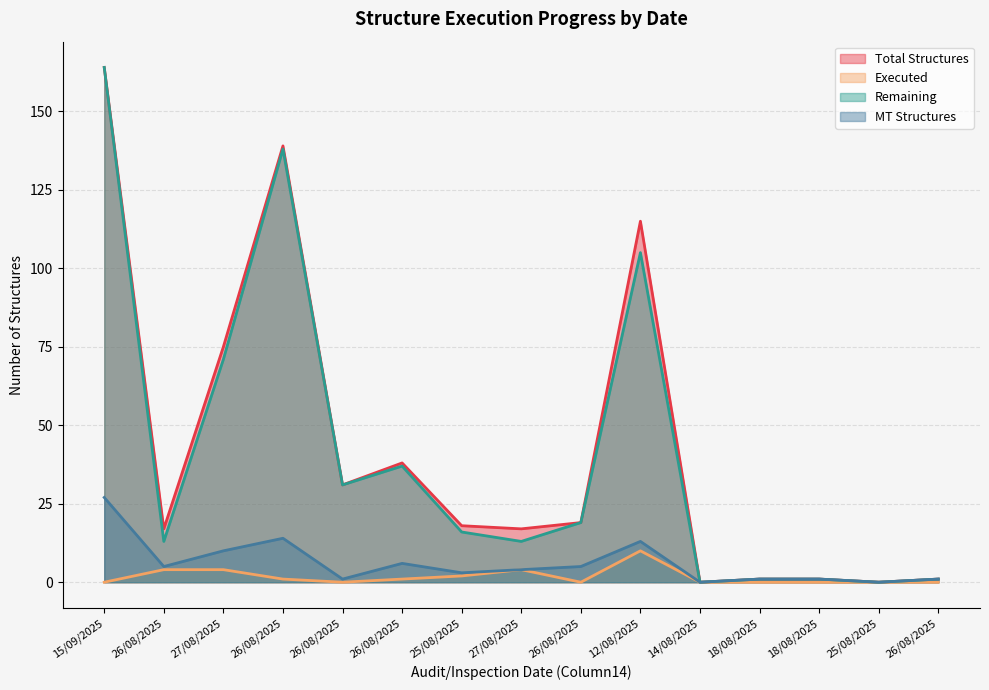

True or false: Remaining and Executed cross at least once.

False